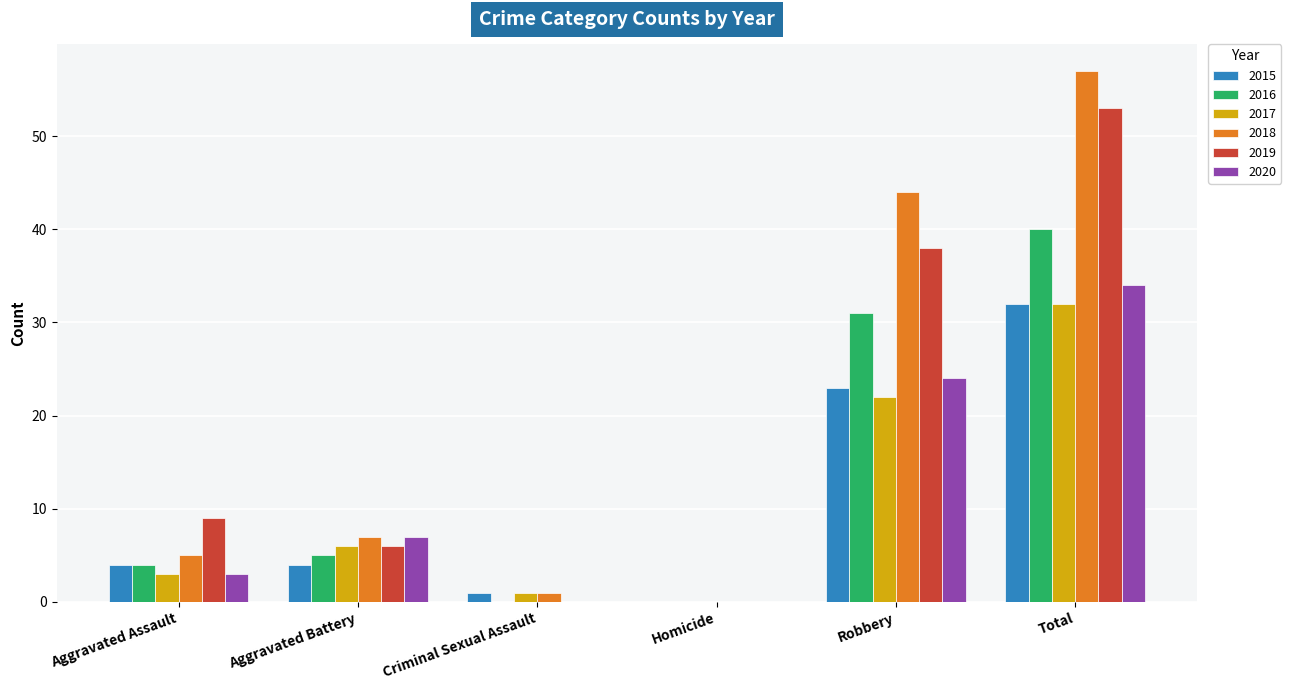

Is the value of 2017 at Homicide greater than the value of 2020 at Robbery?

No